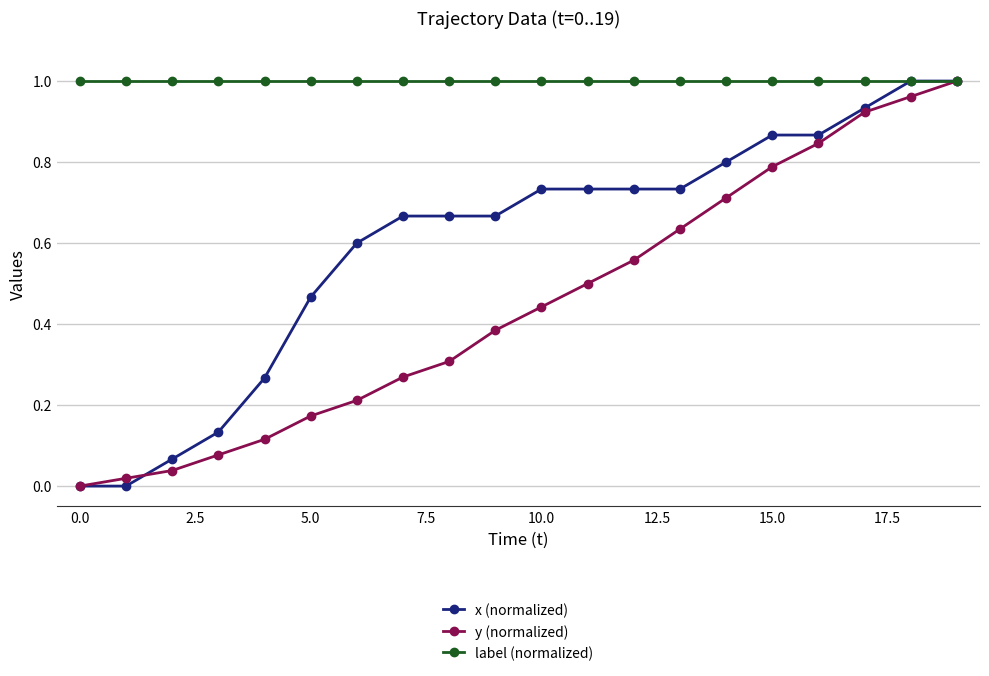

List the series in order of their overall mean, lowest first.

y (normalized), x (normalized), label (normalized)